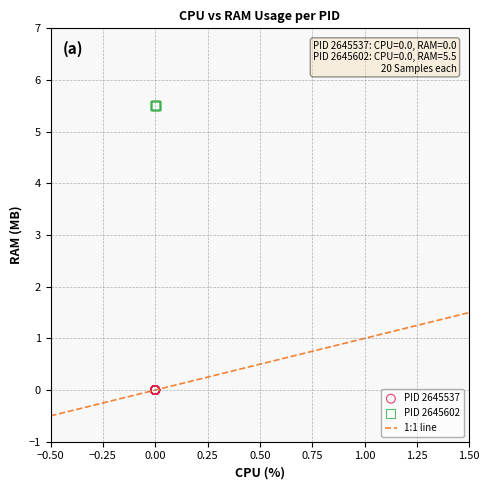

Which series contains the highest Y value?

PID 2645602